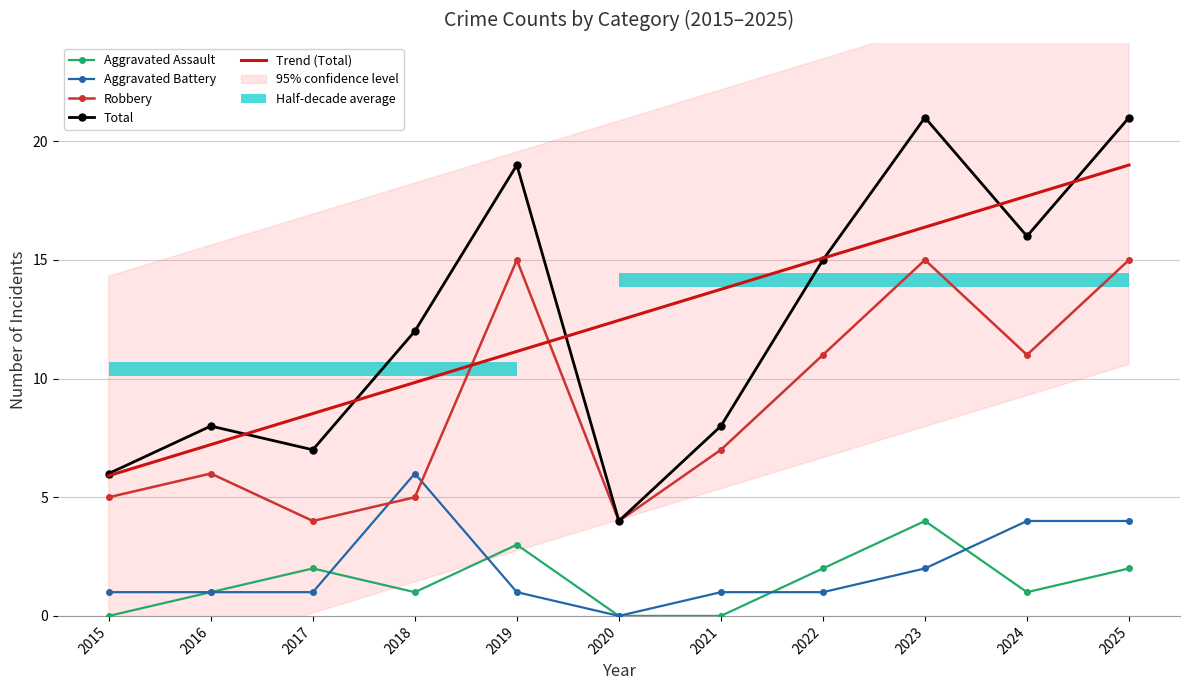

Are the bars horizontal?

Yes